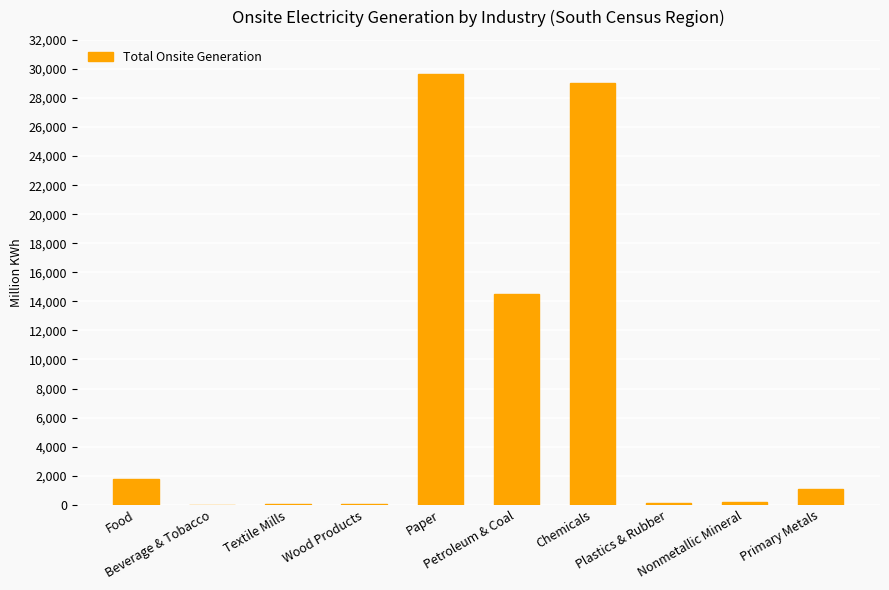

What is the change in value from Paper to Plastics & Rubber?

-29494